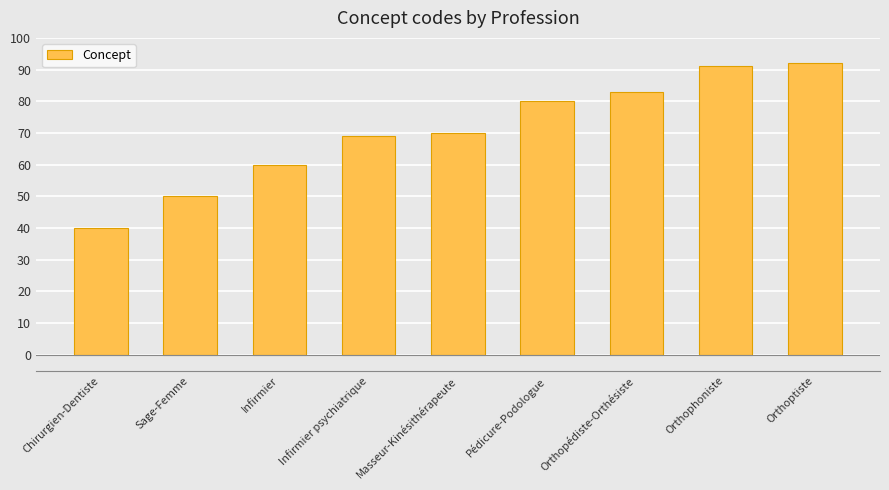

What is the change in value from Sage-Femme to Masseur-Kinésithérapeute?

+20